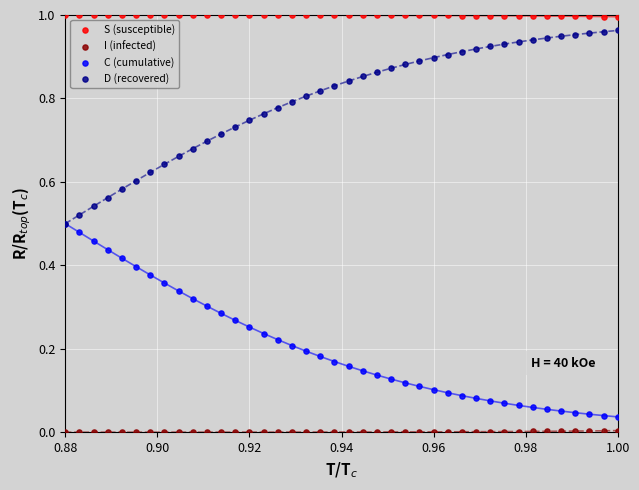

What are all the series names shown in the legend?

S (susceptible), I (infected), C (cumulative), D (recovered)